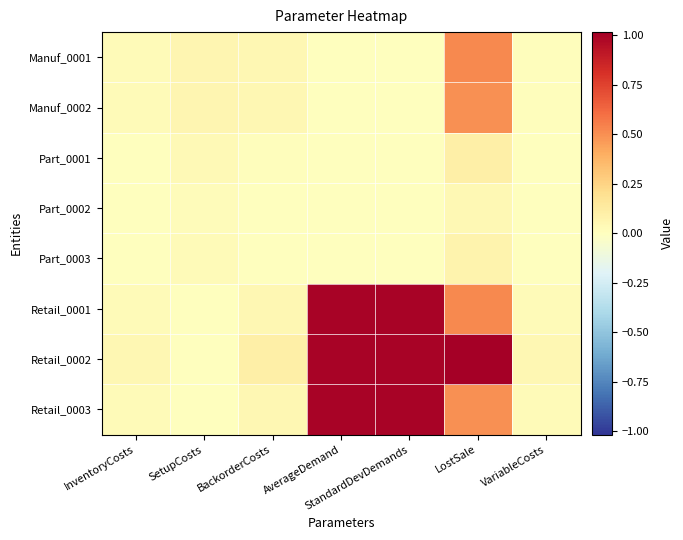

What is the spread (max minus min) of values at VariableCosts?

0.1